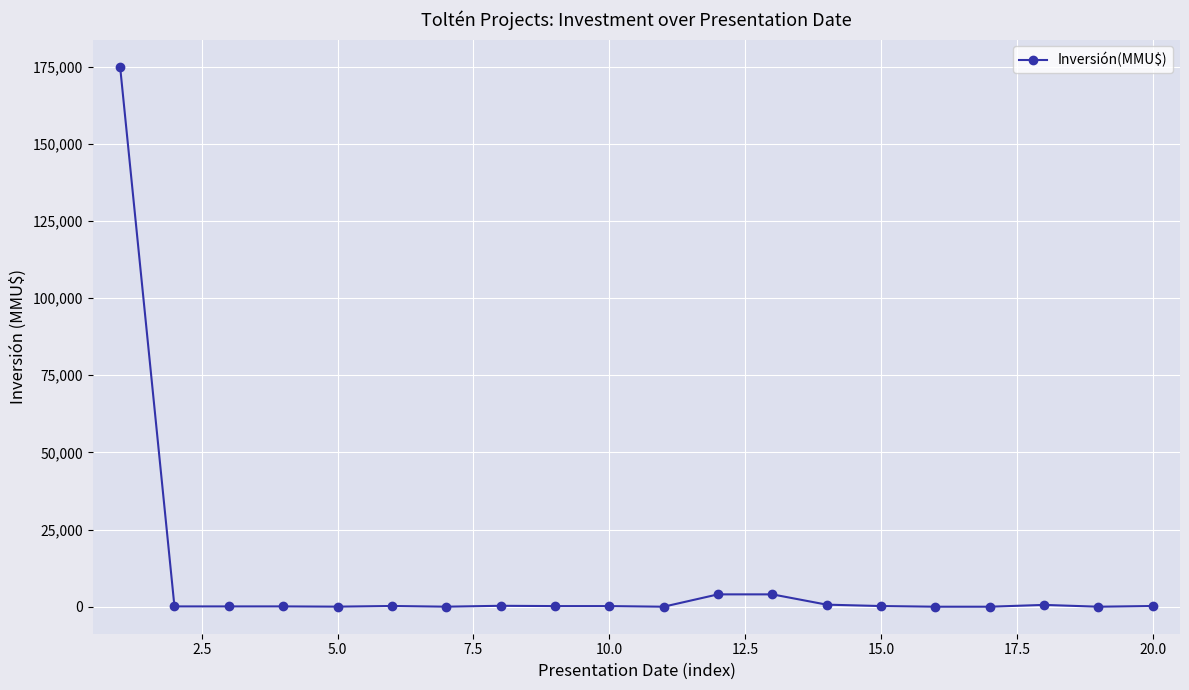

What is the difference between the maximum and minimum values?

175000